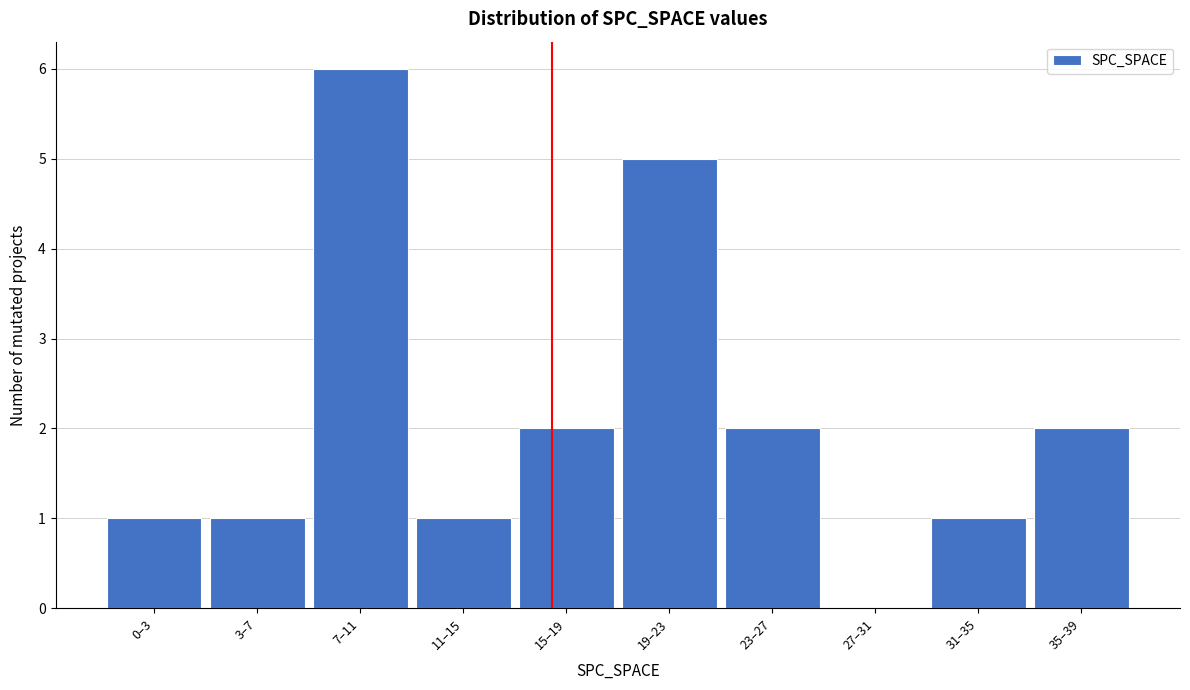

Reading right to left, extract all data points from this chart.

35–39=2	31–35=1	27–31=0	23–27=2	19–23=5	15–19=2	11–15=1	7–11=6	3–7=1	0–3=1